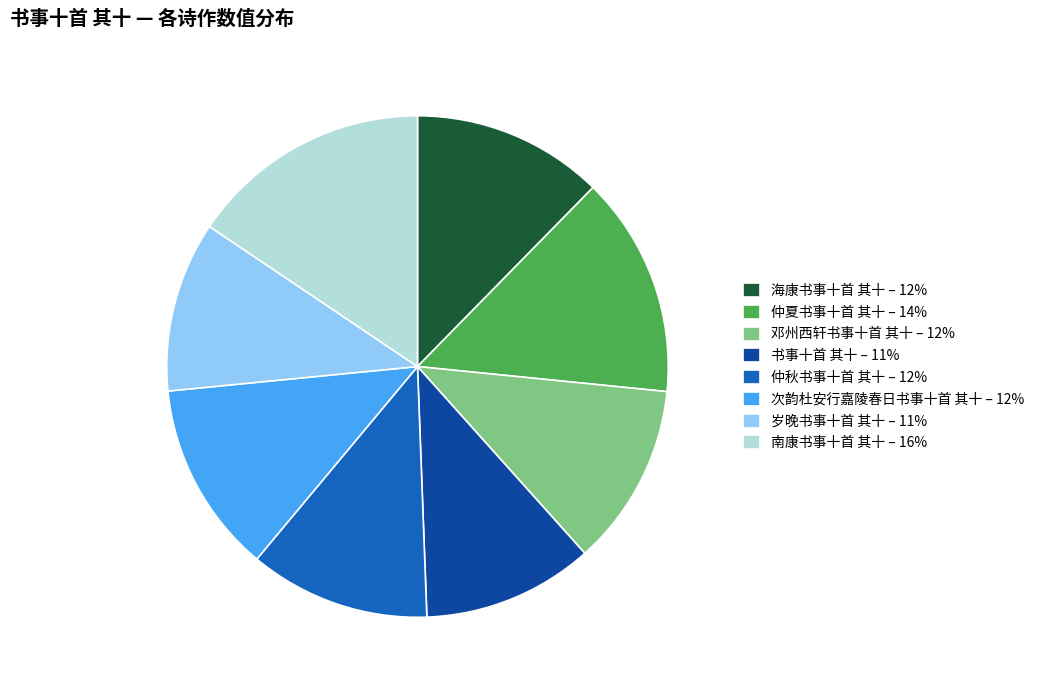

True or false: 南康书事十首 其十 accounts for 10% of the total.

False